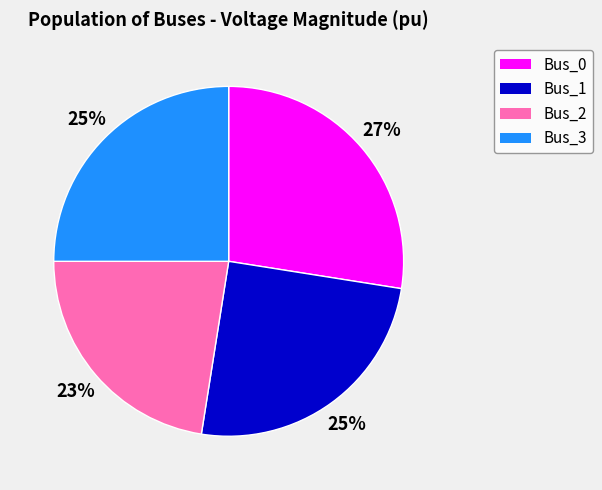

What is the largest slice in the pie chart?

Bus_0